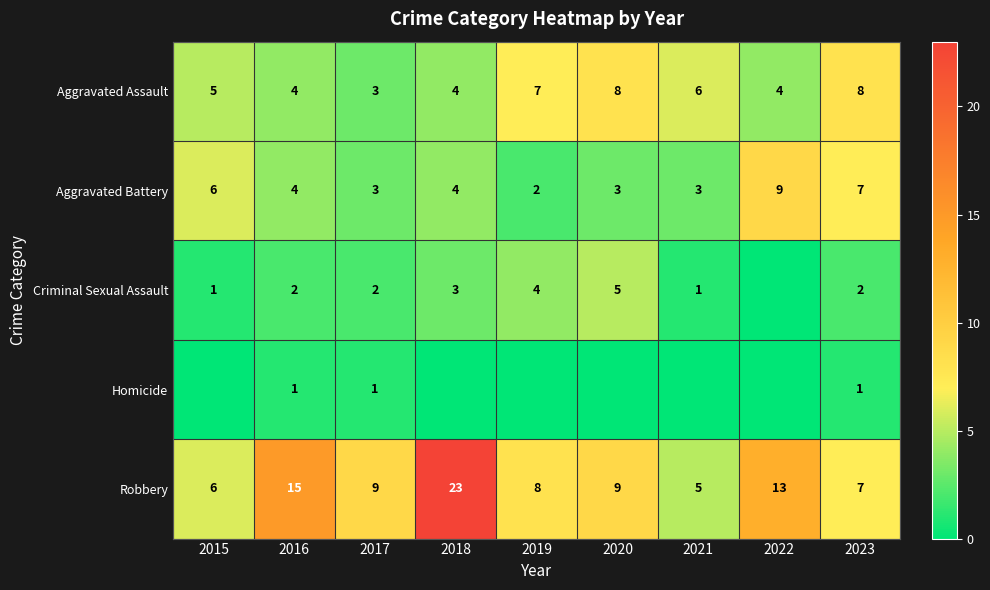

The Aggravated Battery series shows 4 at 2018. True or false?

True